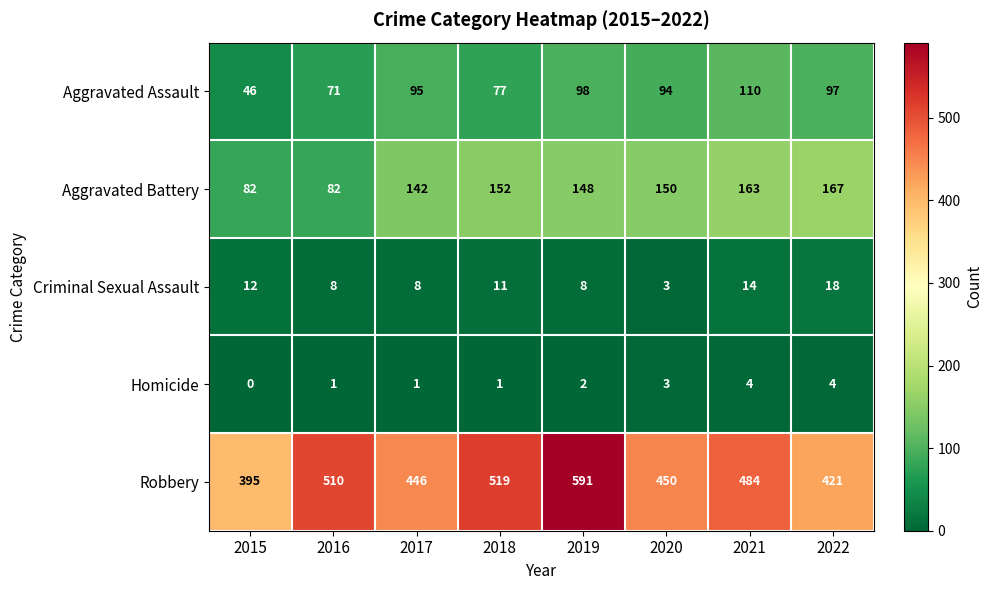

What is the sum of the Robbery values at 2018 and 2019?

1110